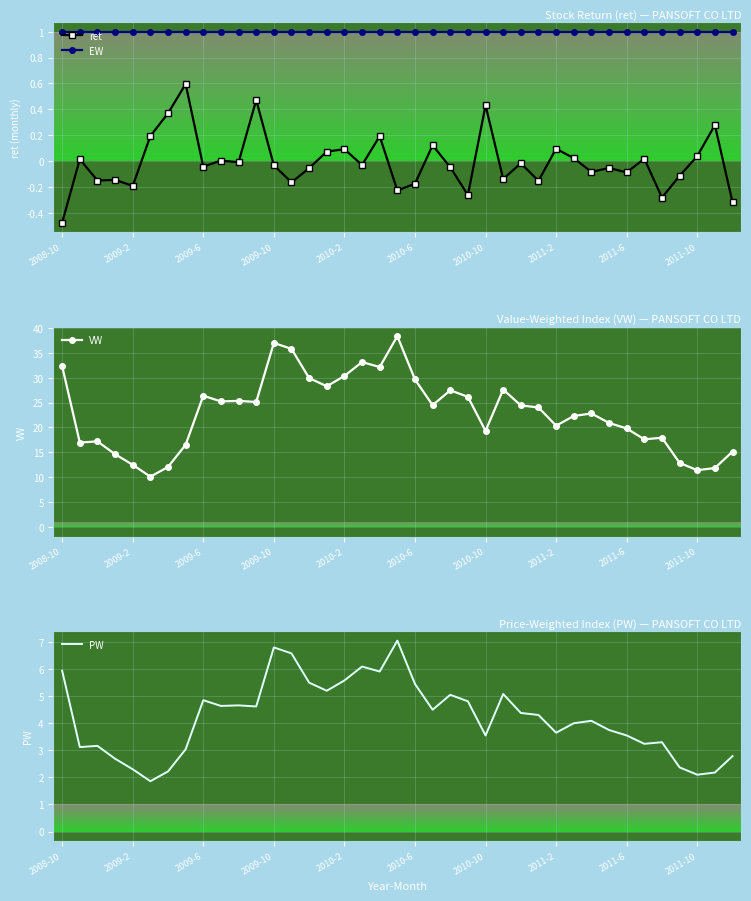

What is the difference between the maximum and minimum values in the ret series?

1.1